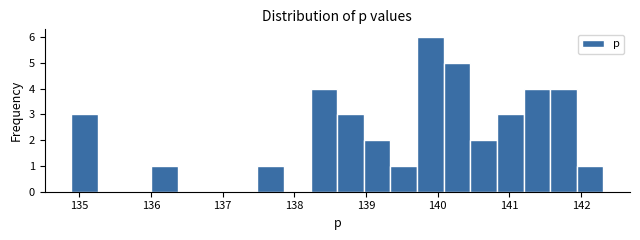

Read against the x-axis, roughly where is the centre of the tallest bar?

139.9